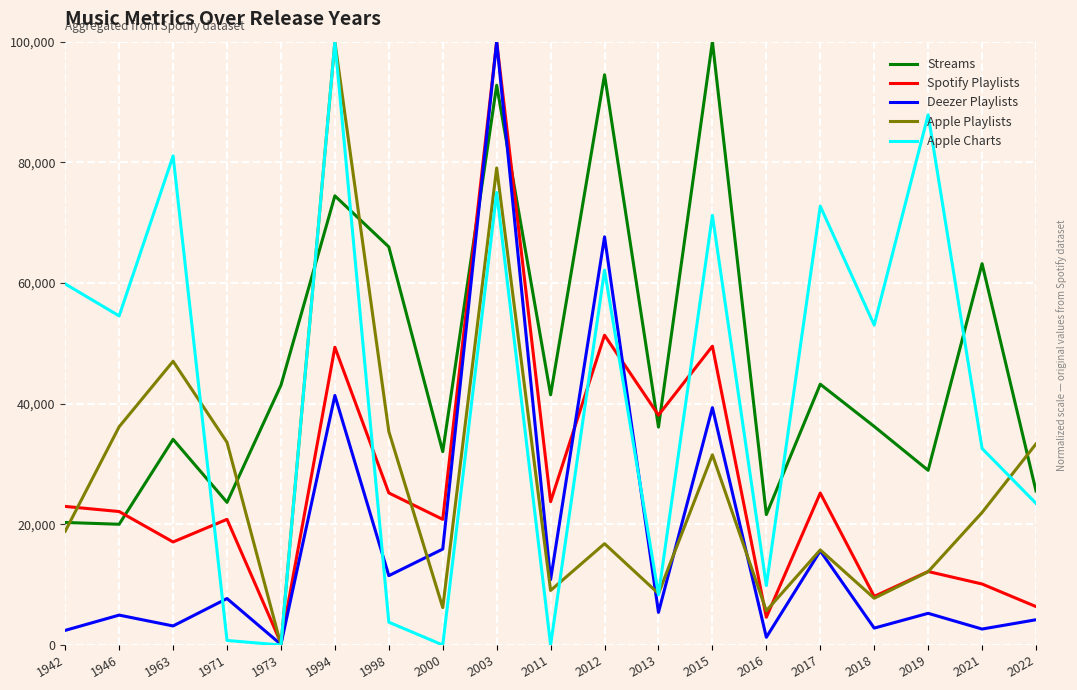

Between 2012 and 2015, which series saw the biggest shift?

Deezer Playlists